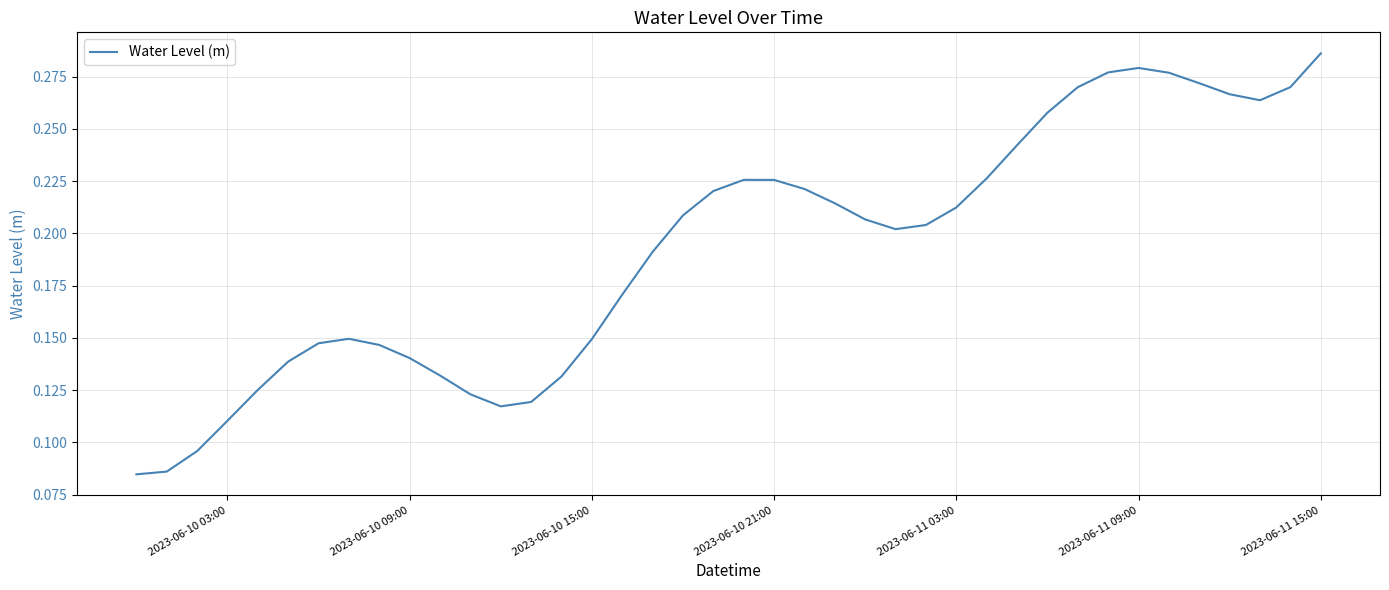

Which category has the highest value across all series?

2023-06-11 15:00